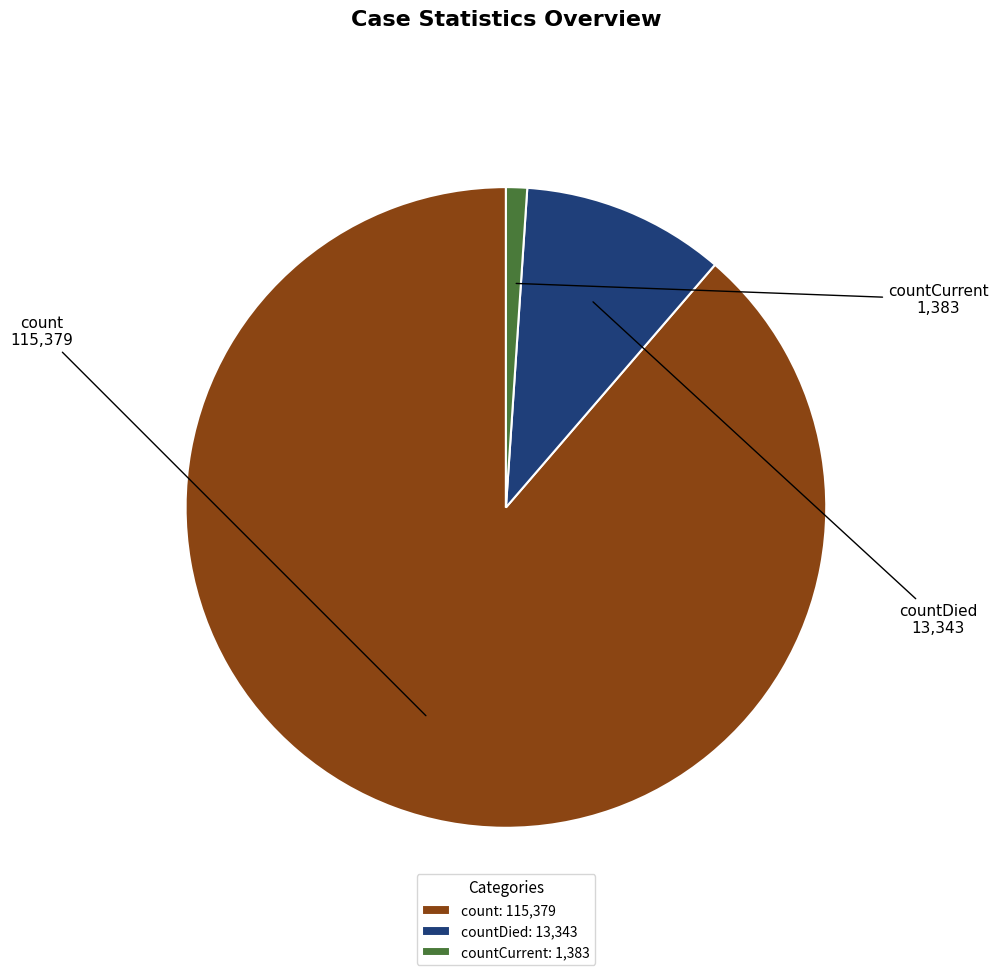

The count slice represents 83% of the pie. True or false?

False